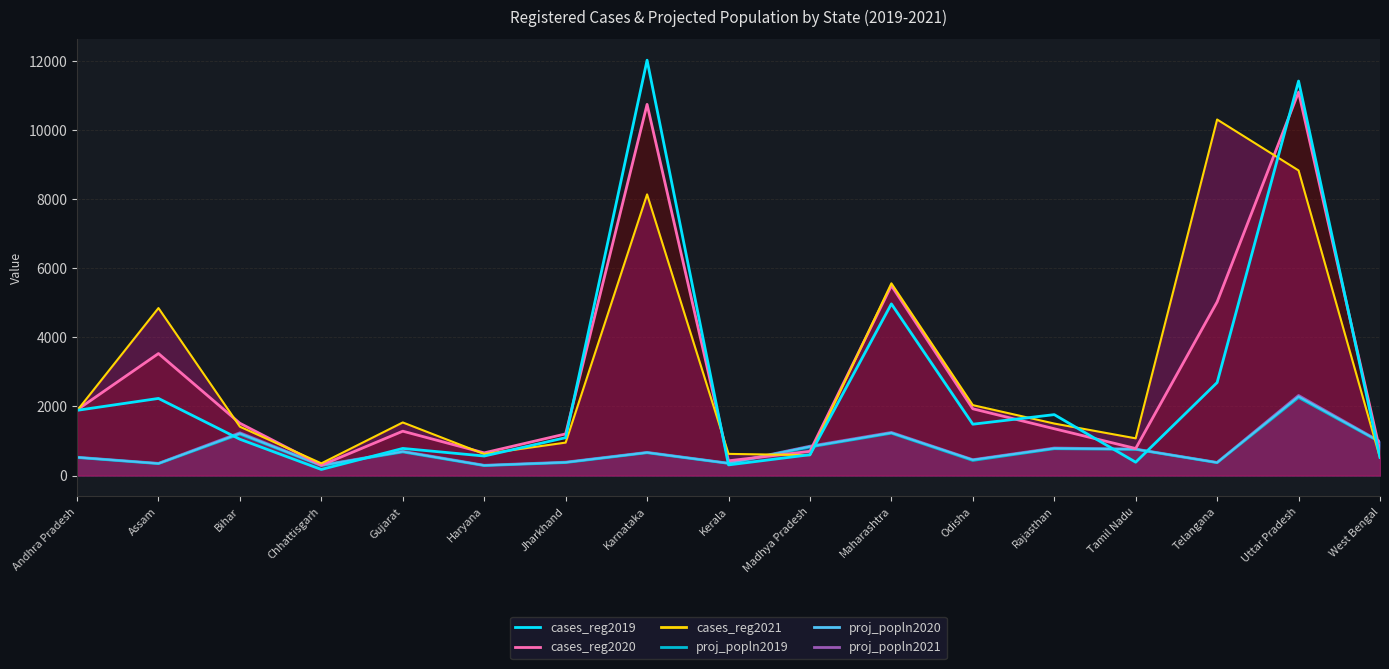

Is it true that the value at Madhya Pradesh is 797?

False